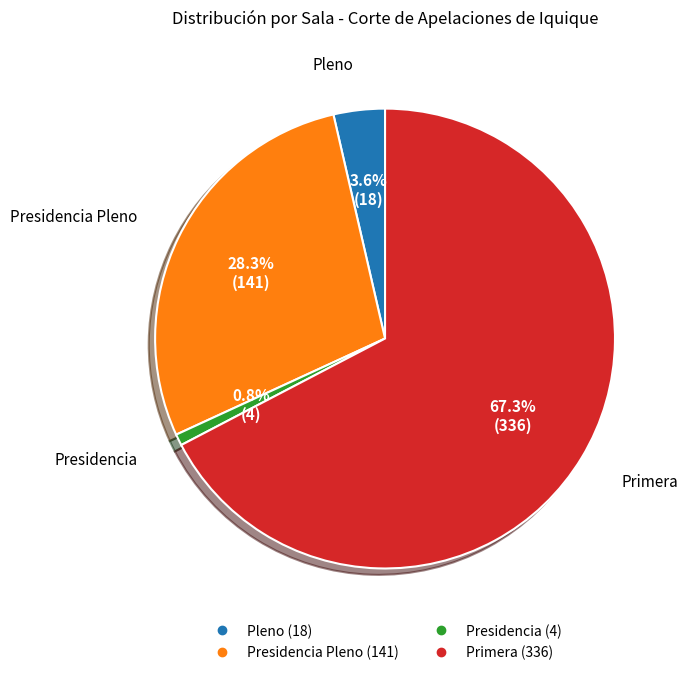

Is there a majority slice in this chart?

Yes